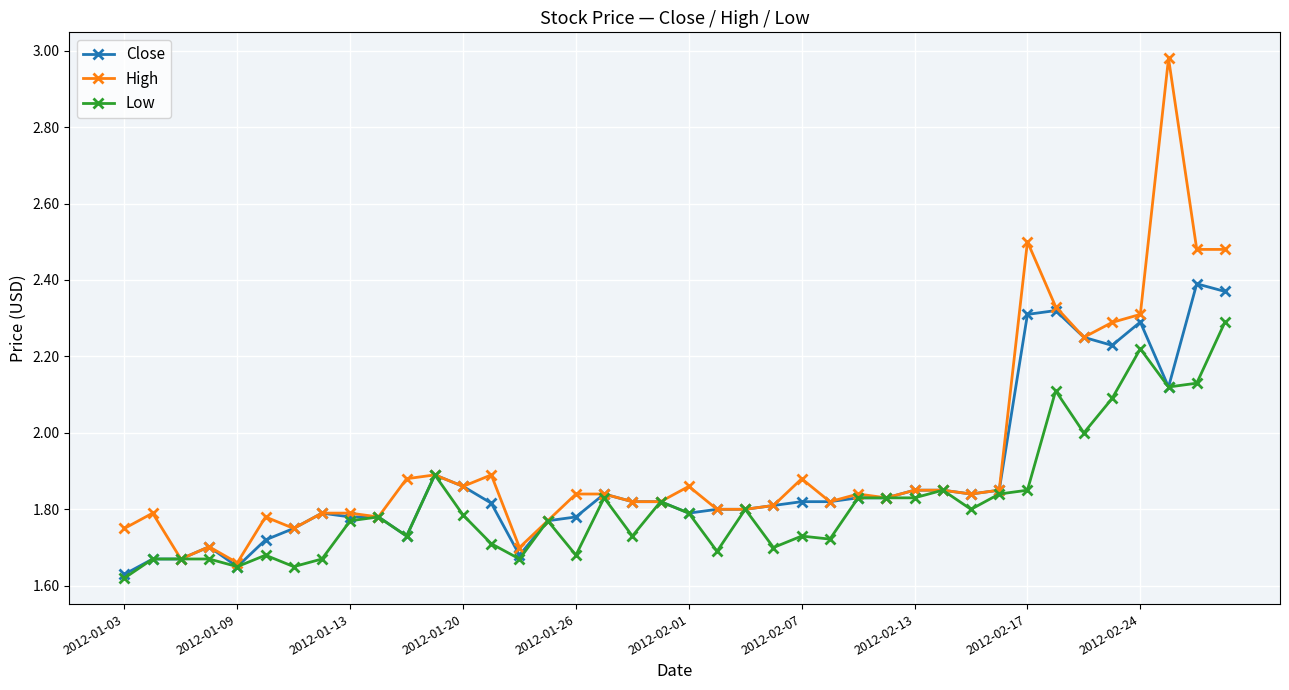

What are all the series names shown in the legend?

Close, High, Low